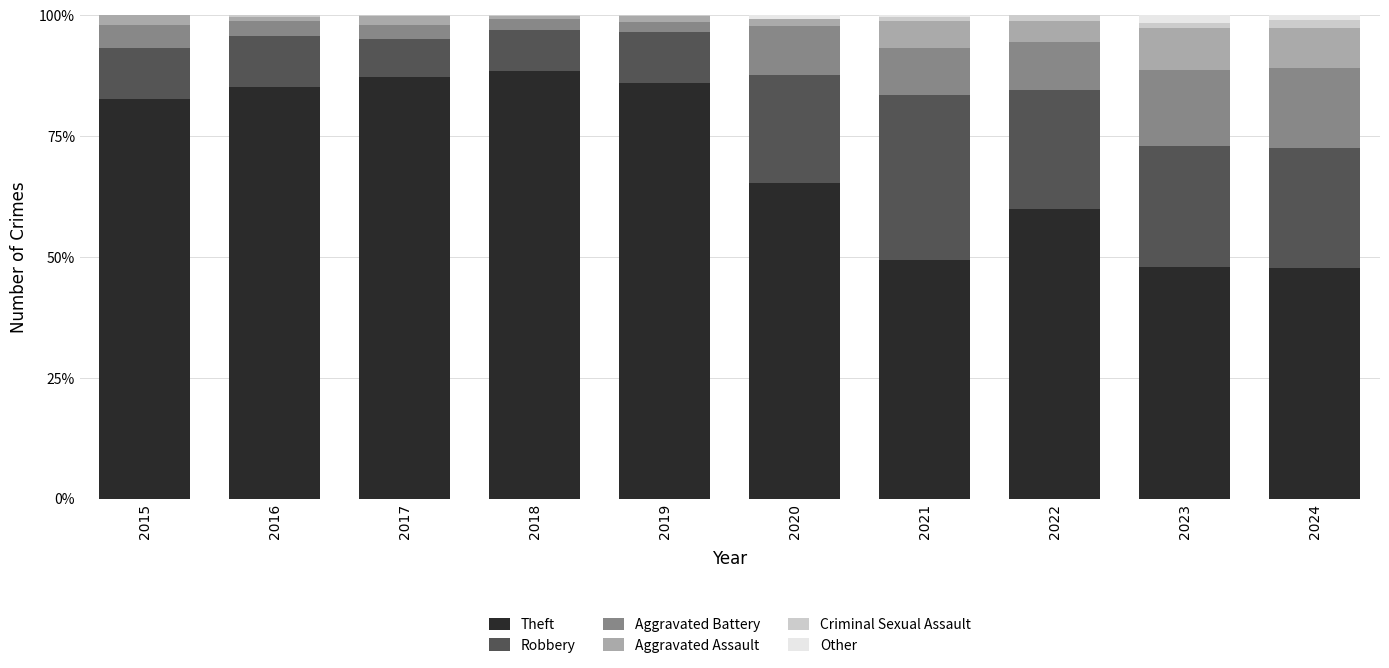

What is the highest value of the Theft series?

88.5